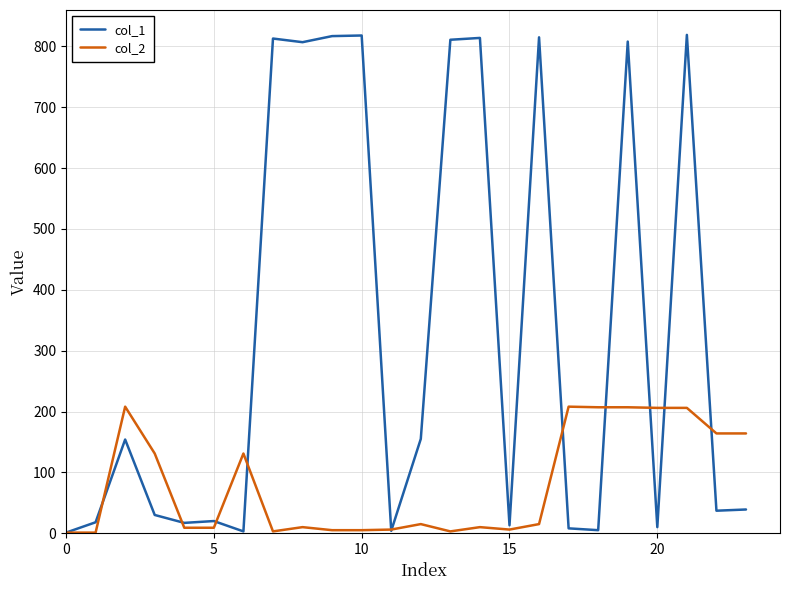

Does the chart have visible grid lines?

Yes